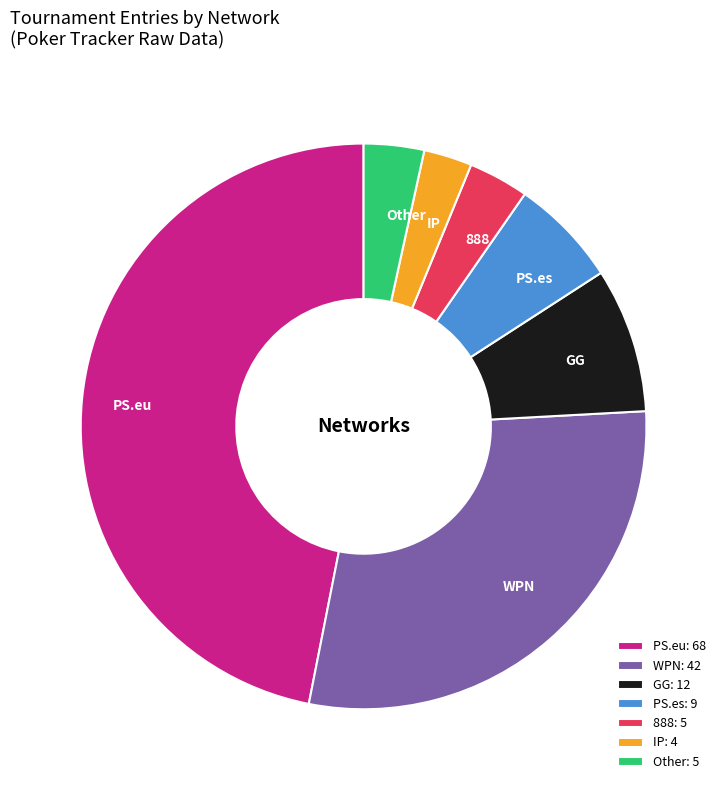

Is WPN the majority of the pie?

No